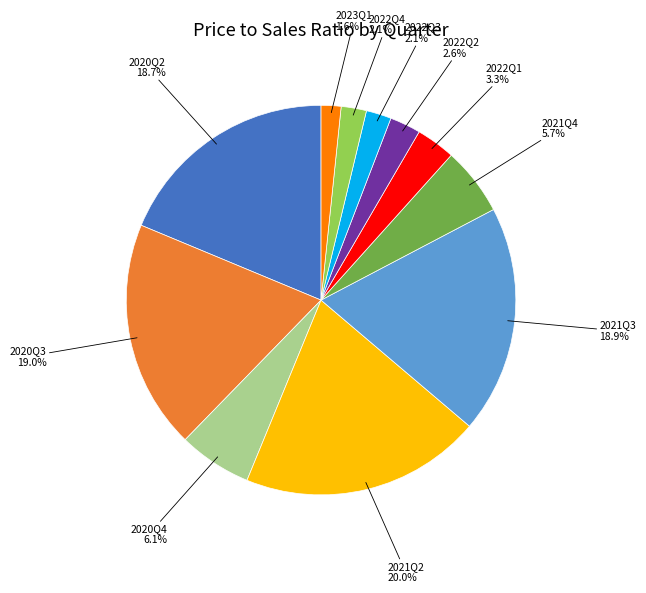

Is there a majority slice in this chart?

No